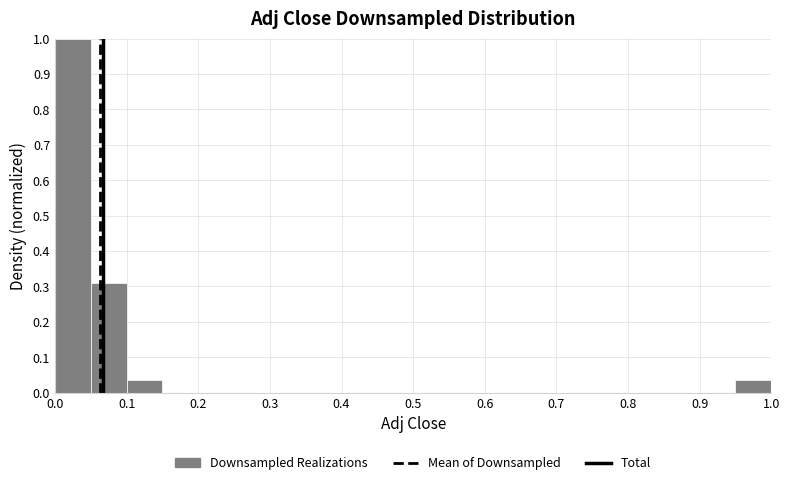

Reading left to right, transcribe this chart: for each bar, give the range it covers on the x-axis and its height. The values are not printed on the chart, so give them approximately, as read against the axis.

0.00 to 0.05: 1.00
0.05 to 0.10: 0.31
0.10 to 0.15: 0.03
0.15 to 0.20: 0
0.20 to 0.25: 0
0.25 to 0.30: 0
0.30 to 0.35: 0
0.35 to 0.40: 0
0.40 to 0.45: 0
0.45 to 0.50: 0
0.50 to 0.55: 0
0.55 to 0.60: 0
0.60 to 0.65: 0
0.65 to 0.70: 0
0.70 to 0.75: 0
0.75 to 0.80: 0
0.80 to 0.85: 0
0.85 to 0.90: 0
0.90 to 0.95: 0
0.95 to 1.00: 0.03